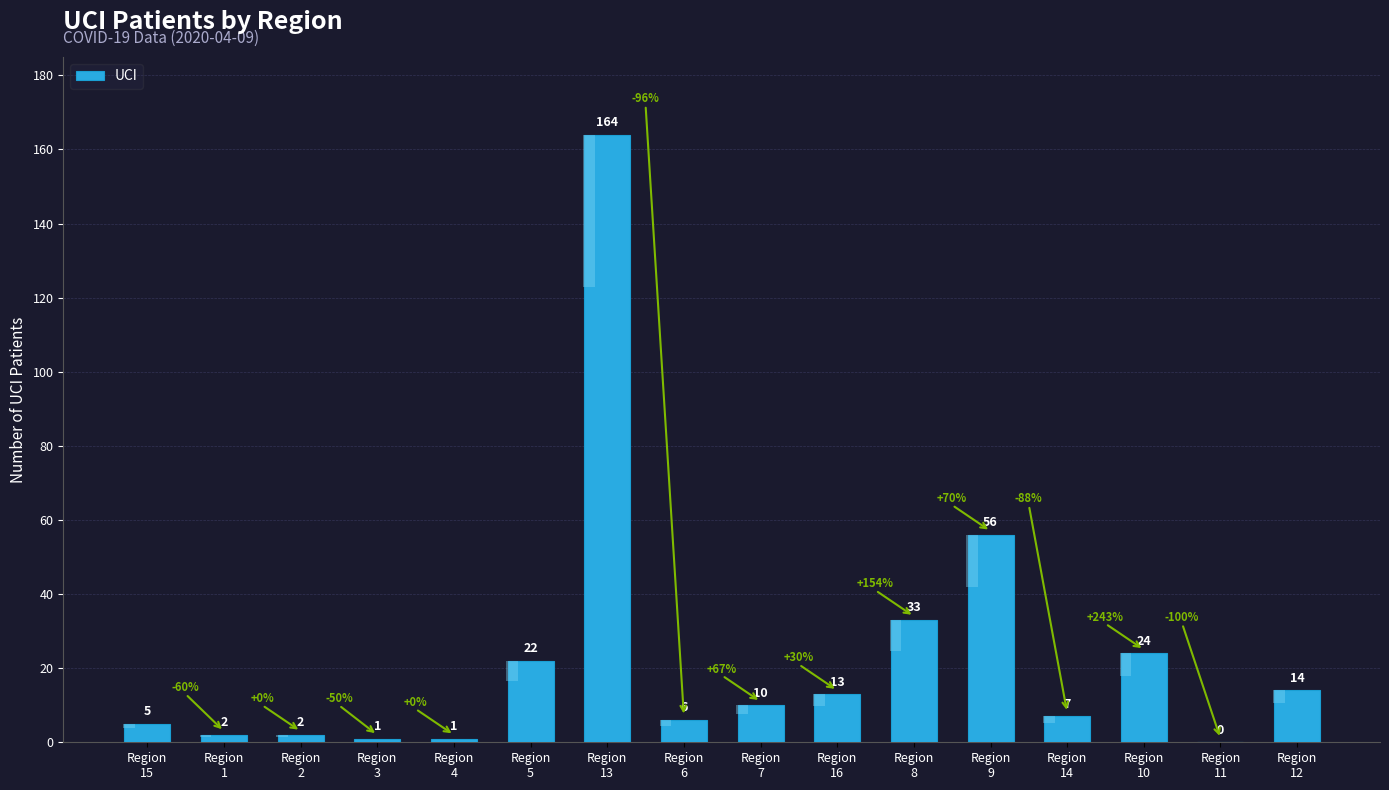

How many data points does each series have?

16